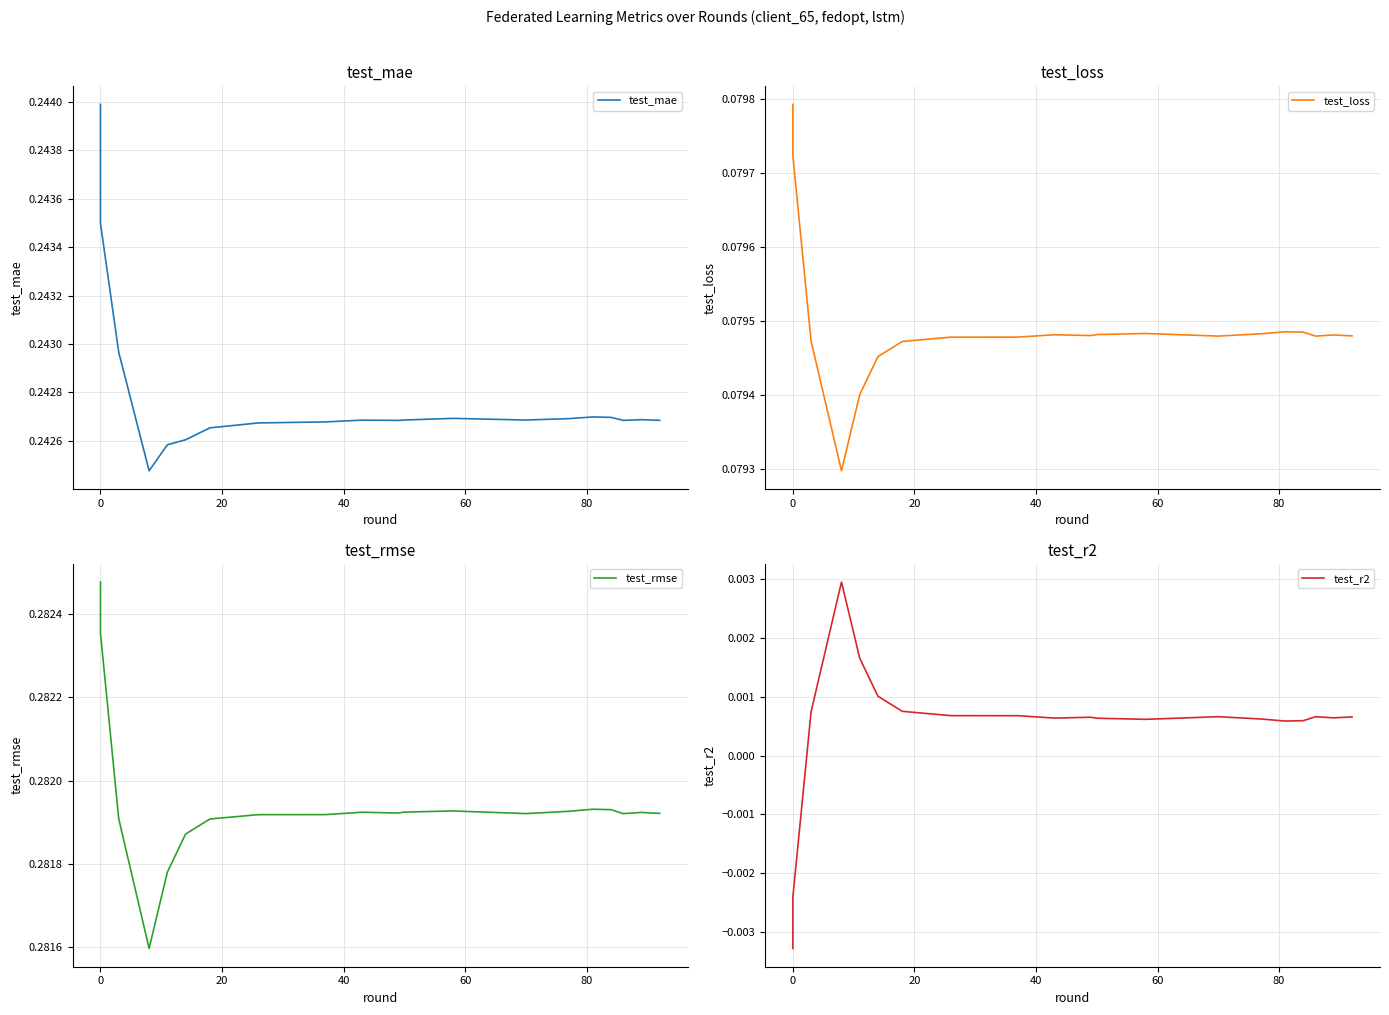

True or false: test_loss and test_mae intersect in this chart.

False